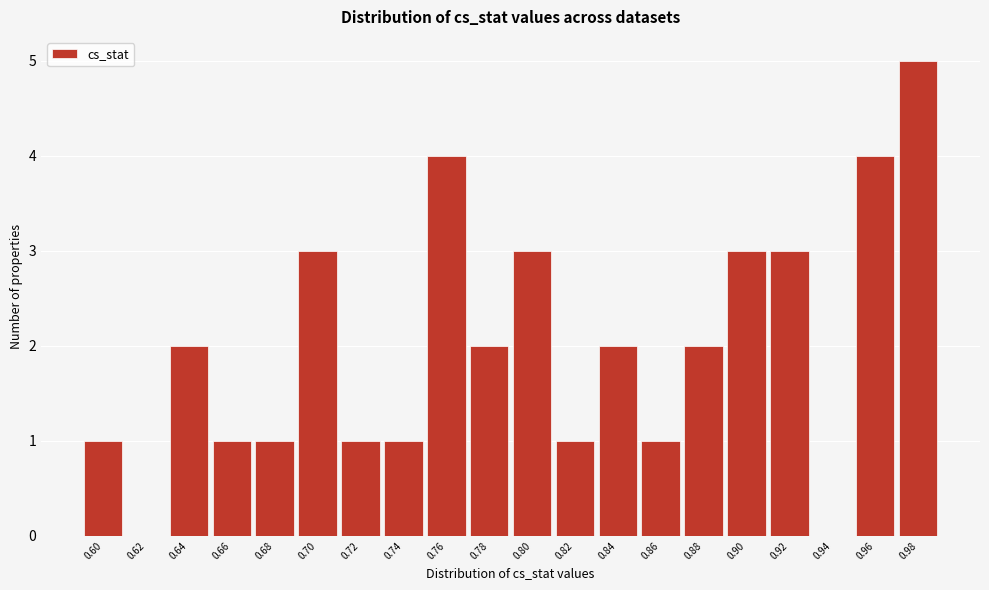

Reading right to left, list all the values displayed in this chart.

0.98=5	0.96=4	0.94=0	0.92=3	0.90=3	0.88=2	0.86=1	0.84=2	0.82=1	0.80=3	0.78=2	0.76=4	0.74=1	0.72=1	0.70=3	0.68=1	0.66=1	0.64=2	0.62=0	0.60=1